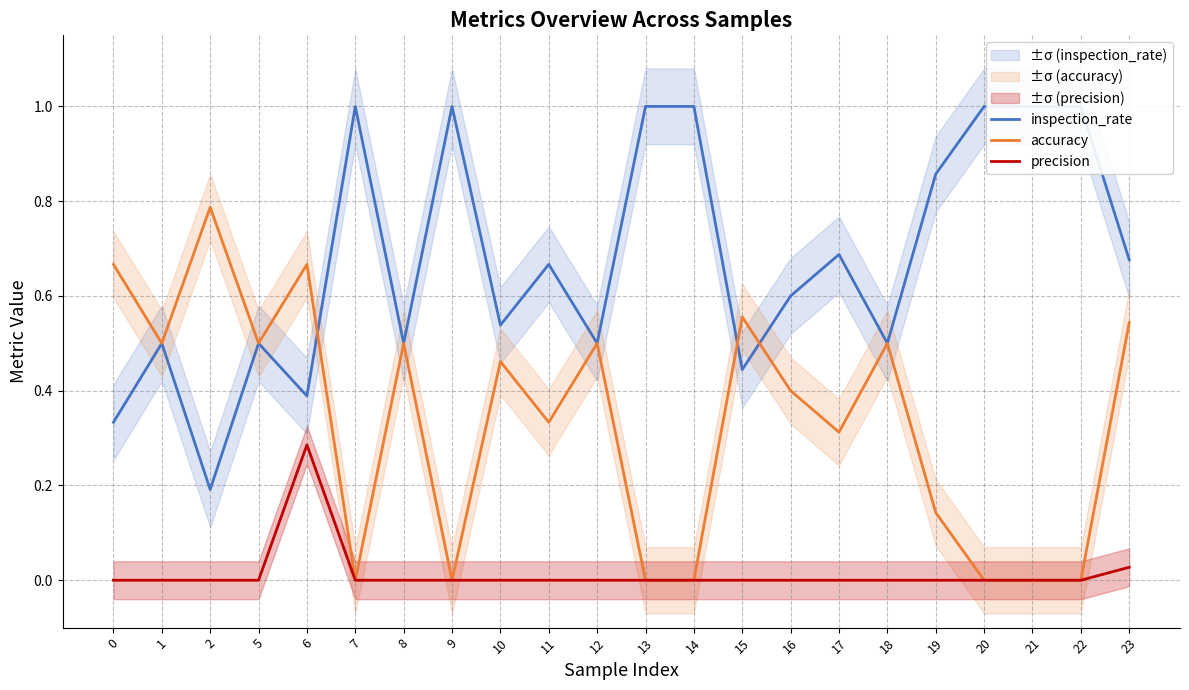

How many lines are shown in the chart?

3